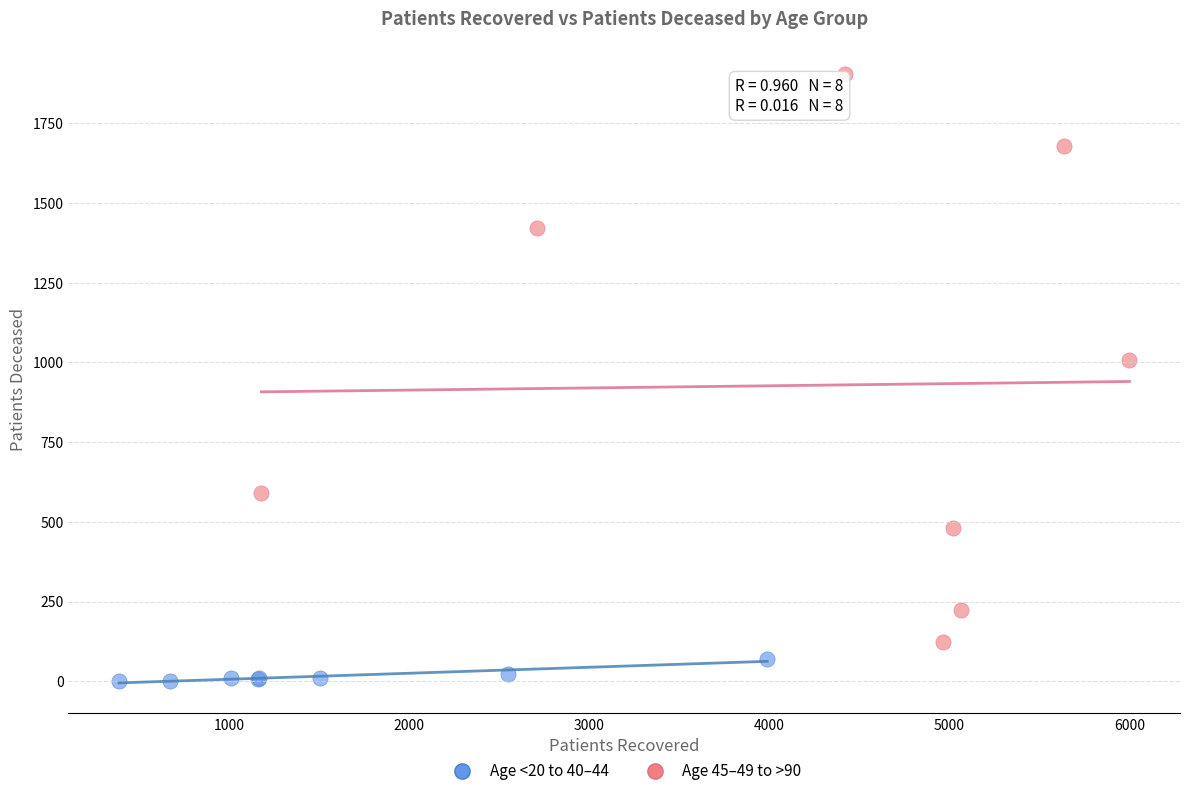

Which series has the widest spread of Y values?

Age 45–49 to >90